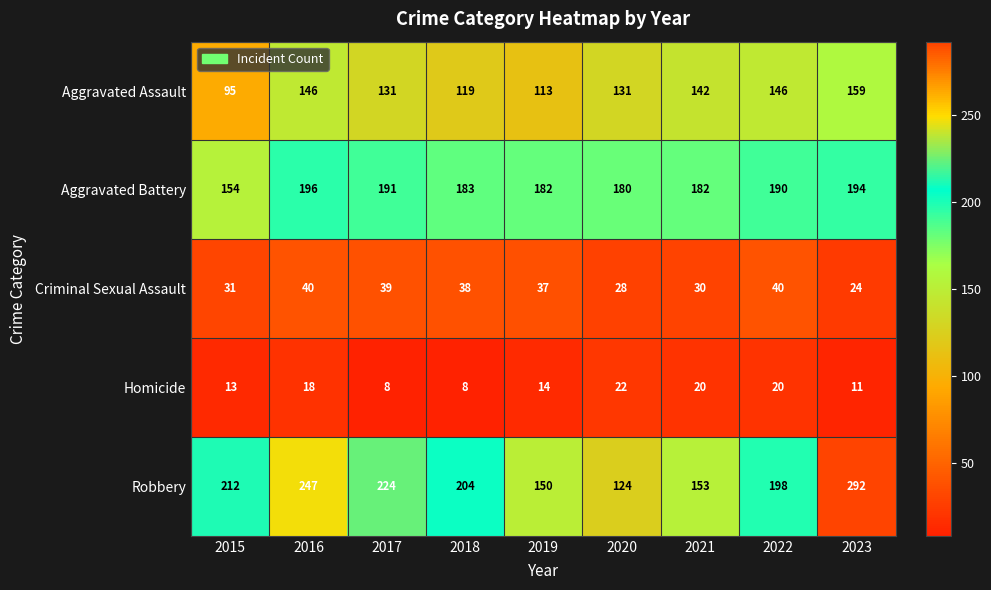

At which category is the sum across all series the highest?

2023